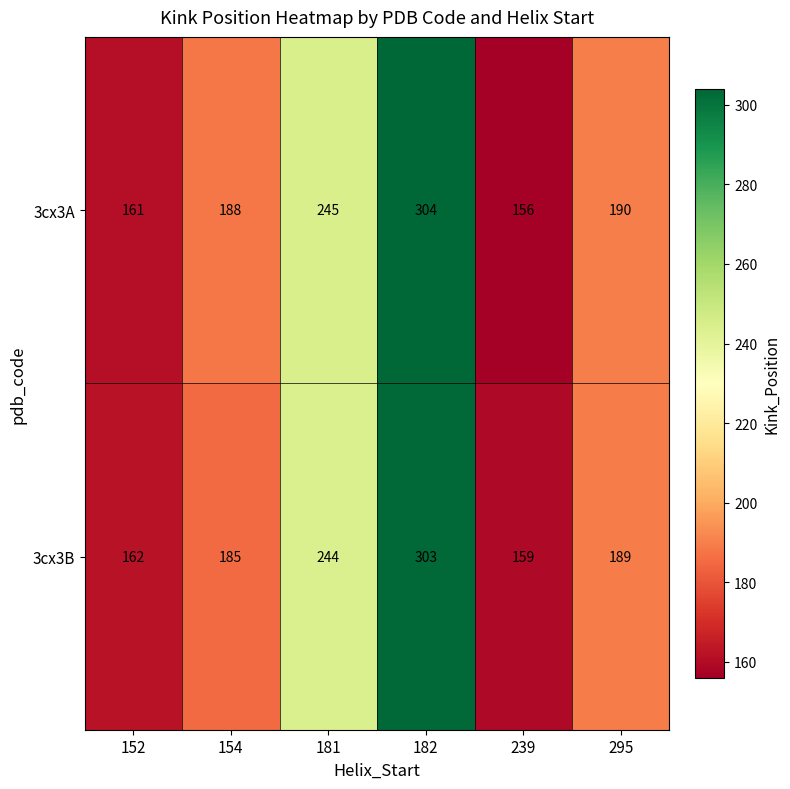

What is the total value across all series at 239?

315